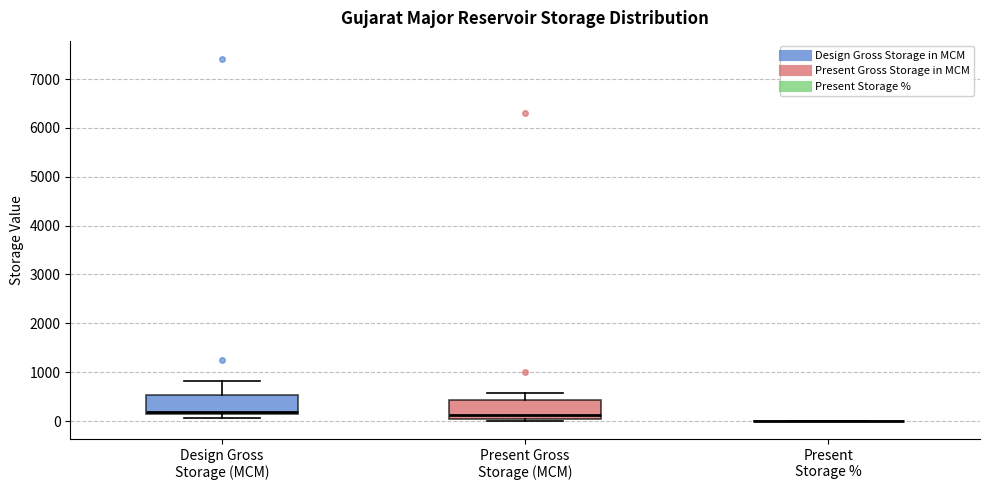

Reading left to right, read every box against the y-axis: the position of its median line, the range the box covers, and the ends of its whiskers. The values are not printed on the chart, so give them approximately, as read against the axis.

Design Gross Storage (MCM): median 200 (just above the box's lower edge), box 200 to 500, whiskers 100 to 800
Present Gross Storage (MCM): median 100, box 0 to 400, whiskers 0 (just below the box's lower edge) to 600
Present Storage %: box collapsed to a line at 0, whiskers 0 to 0